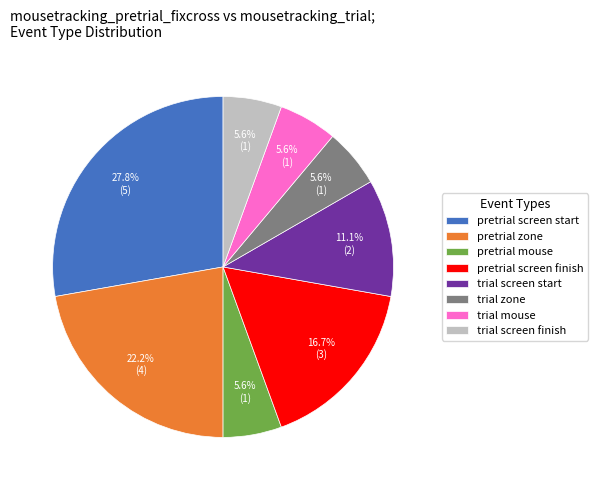

What is the largest slice in the pie chart?

pretrial screen start